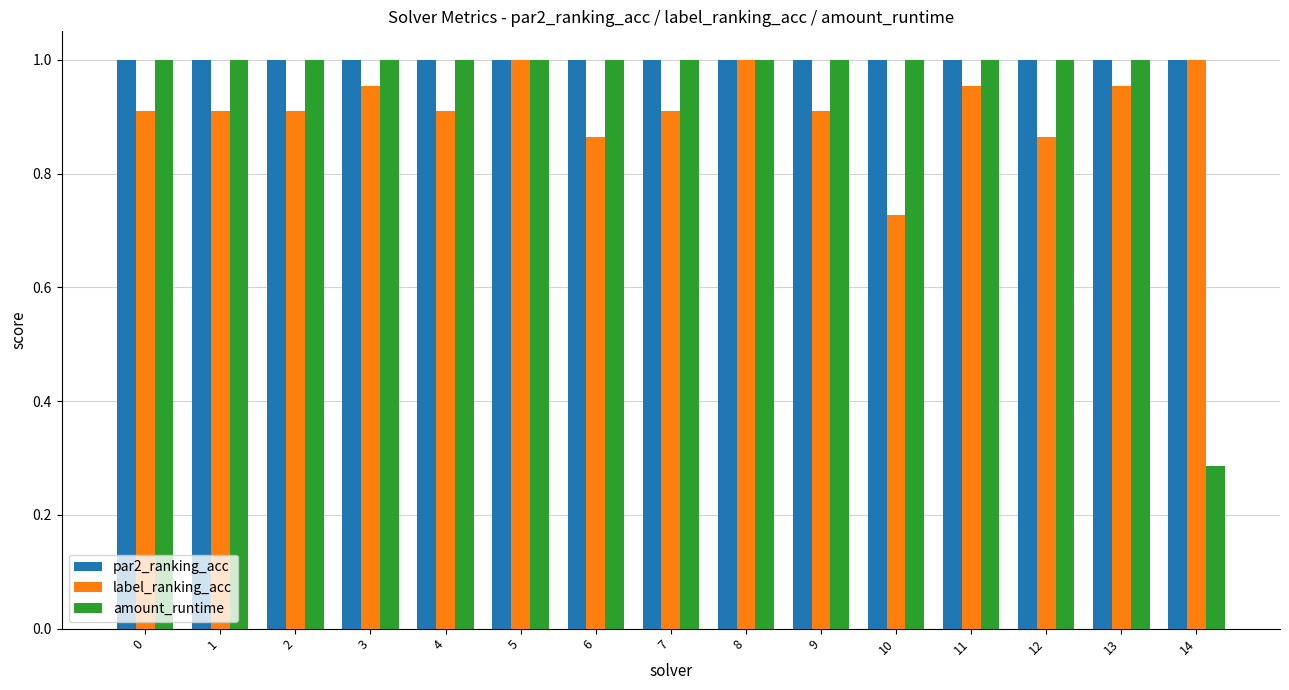

How many series are shown in this chart?

3